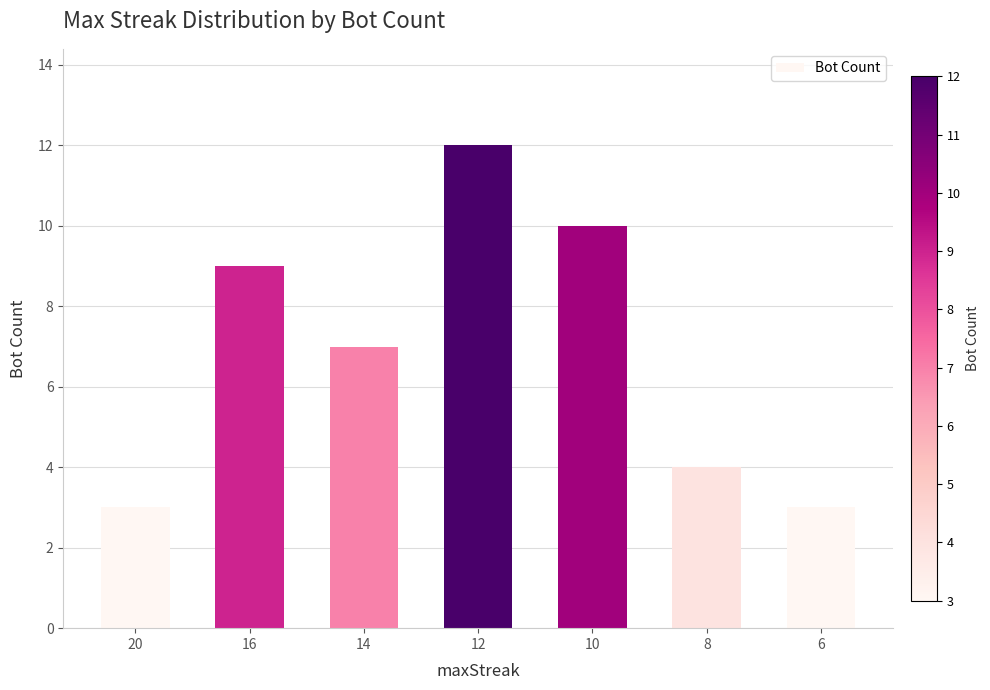

Reading left to right, transcribe all the data shown in this chart.

20=3	16=9	14=7	12=12	10=10	8=4	6=3